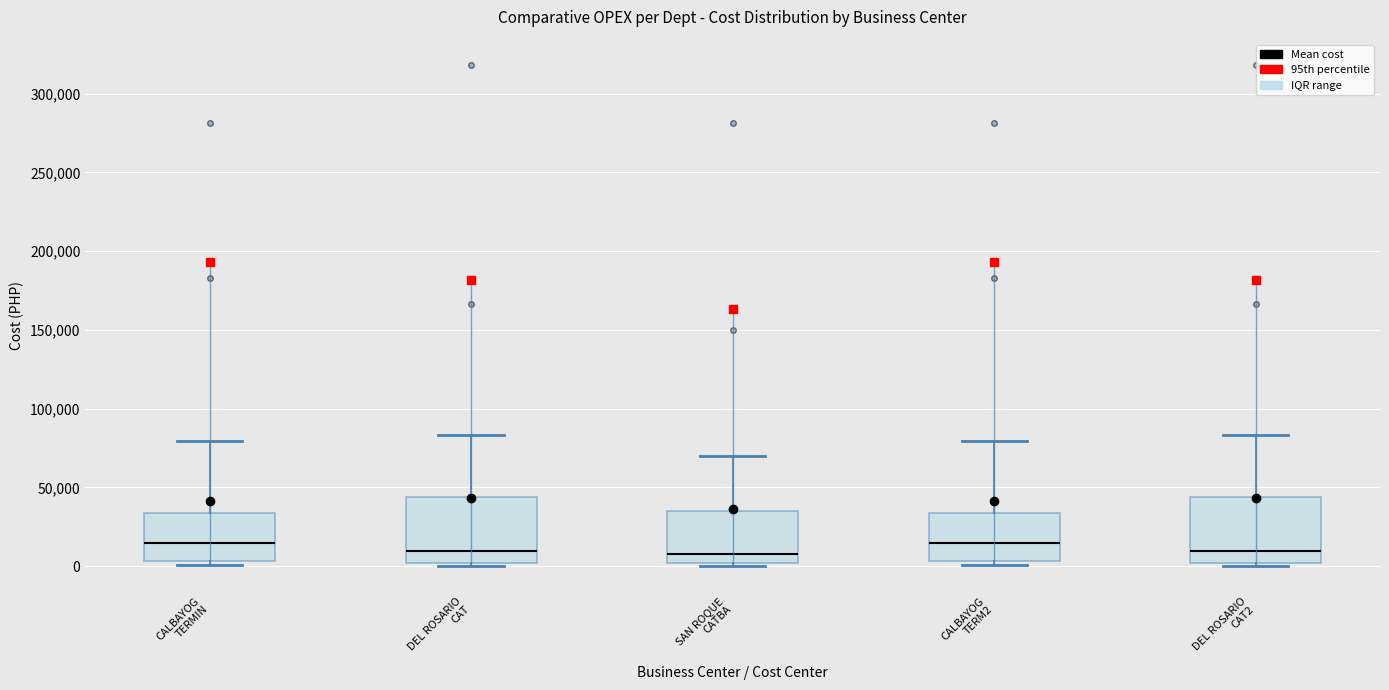

Reading left to right, transcribe this box plot: for each box, give where its median line is, the range the box spans, and where its two whiskers end, as read against the y-axis. The values are not printed on the chart, so give them approximately, as read against the axis.

CALBAYOG TERMIN: median 15000, box 5000 to 35000, whiskers 0 to 80000
DEL ROSARIO CAT: median 10000, box 0 to 45000, whiskers 0 (just below the box's lower edge) to 85000
SAN ROQUE CATBA: median 10000, box 0 to 35000, whiskers 0 (just below the box's lower edge) to 70000
CALBAYOG TERM2: median 15000, box 5000 to 35000, whiskers 0 to 80000
DEL ROSARIO CAT2: median 10000, box 0 to 45000, whiskers 0 (just below the box's lower edge) to 85000